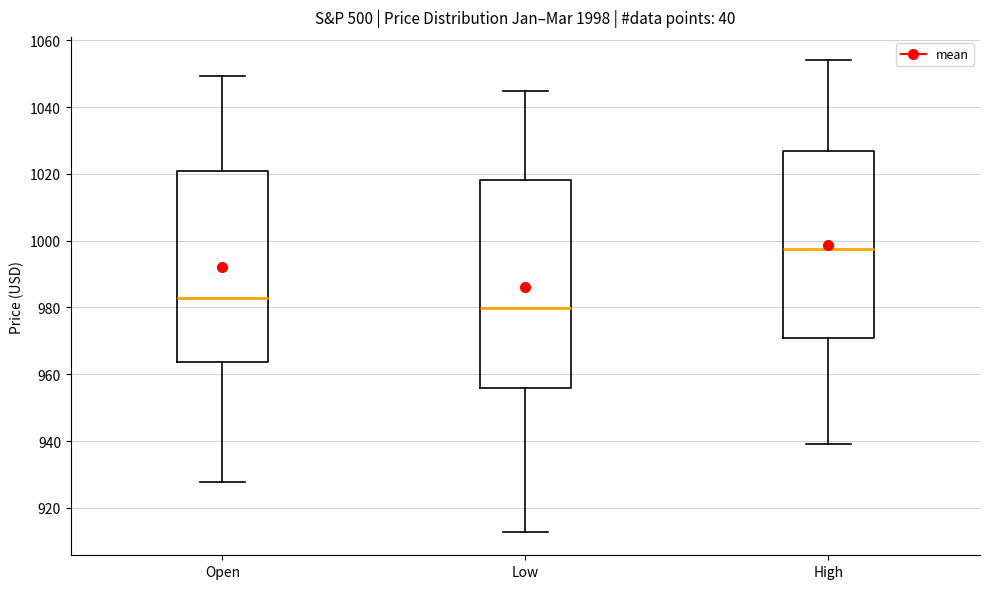

Which box's median line is the highest?

High